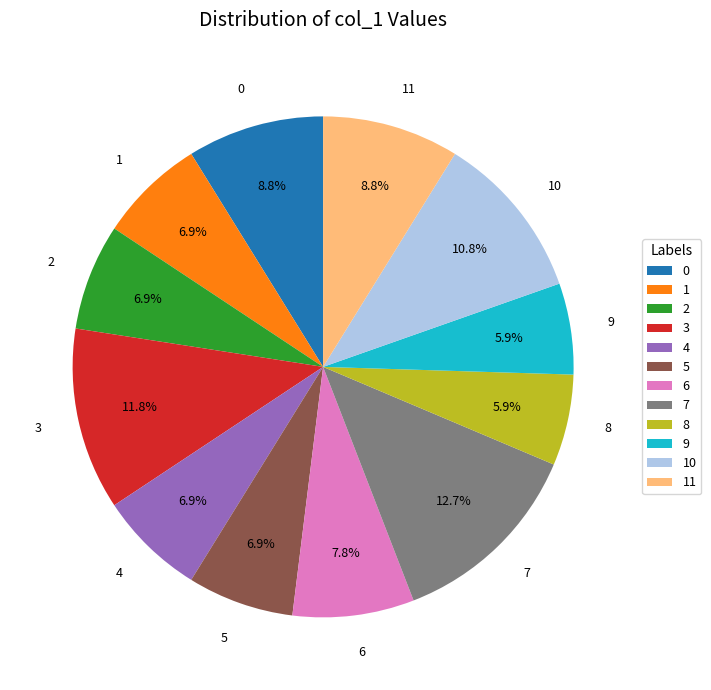

True or false: 3 accounts for 12% of the total.

True